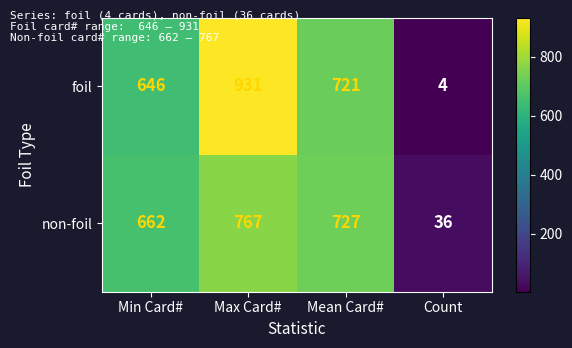

What is the sum of the non-foil values at Max Card# and Min Card#?

1429